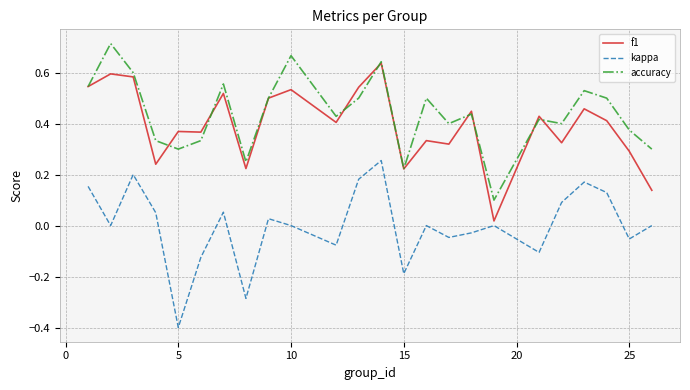

True or false: accuracy and kappa intersect in this chart.

False